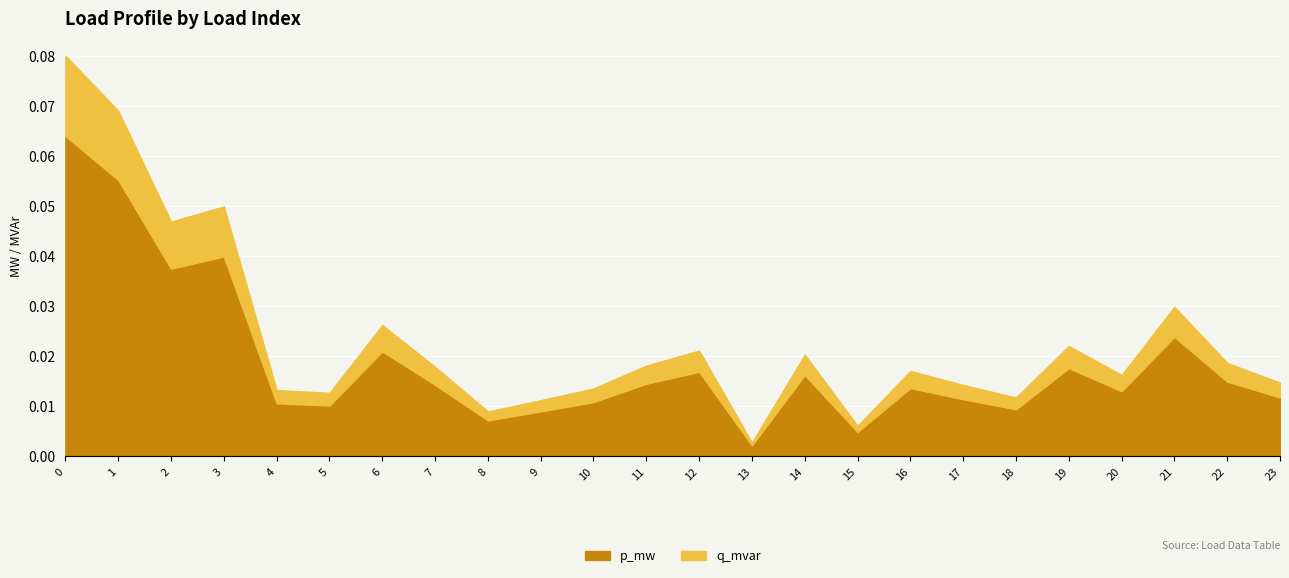

True or false: p_mw has more than 1 interior local peaks.

True